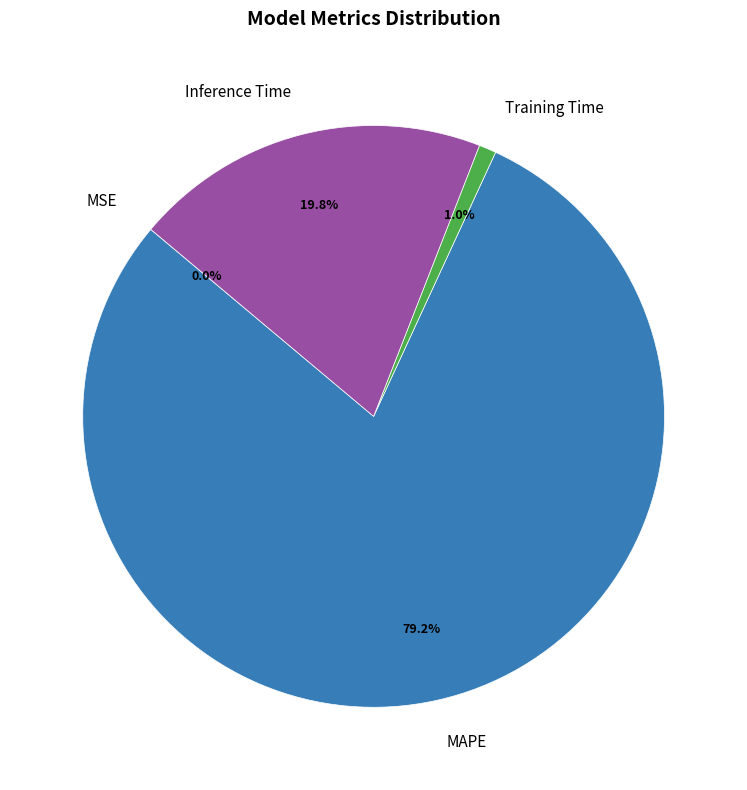

Is MAPE the majority of the pie?

Yes